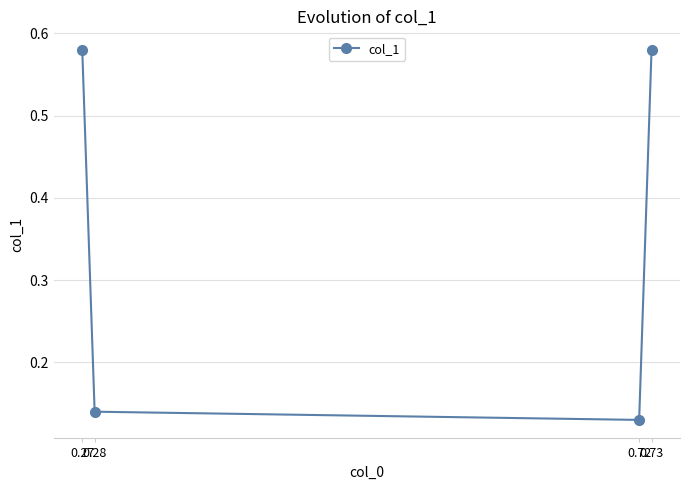

Count the values in the range 0 to 1.

4